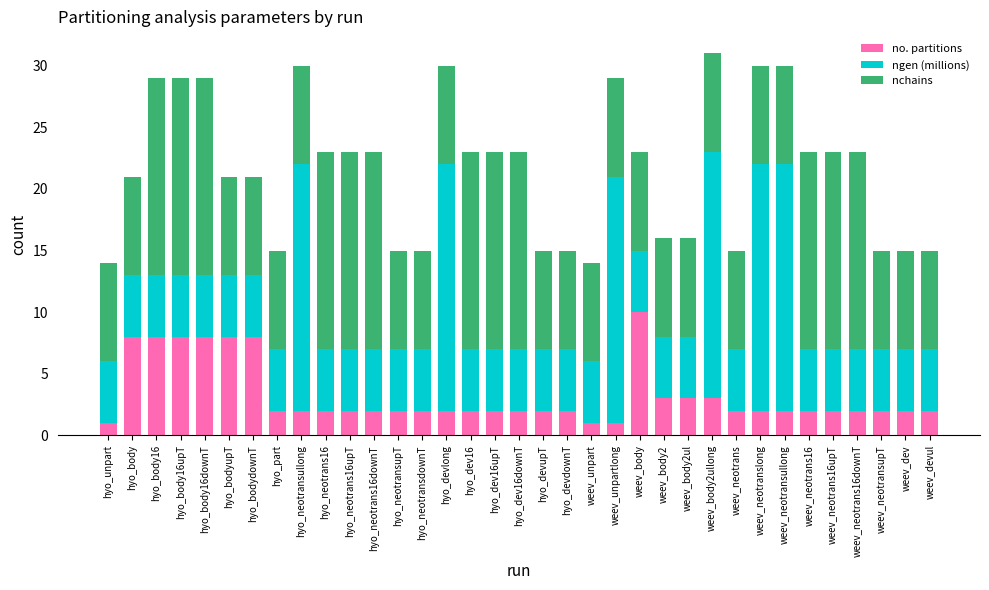

What is the total value across all series at hyo_neotransdownT?

15